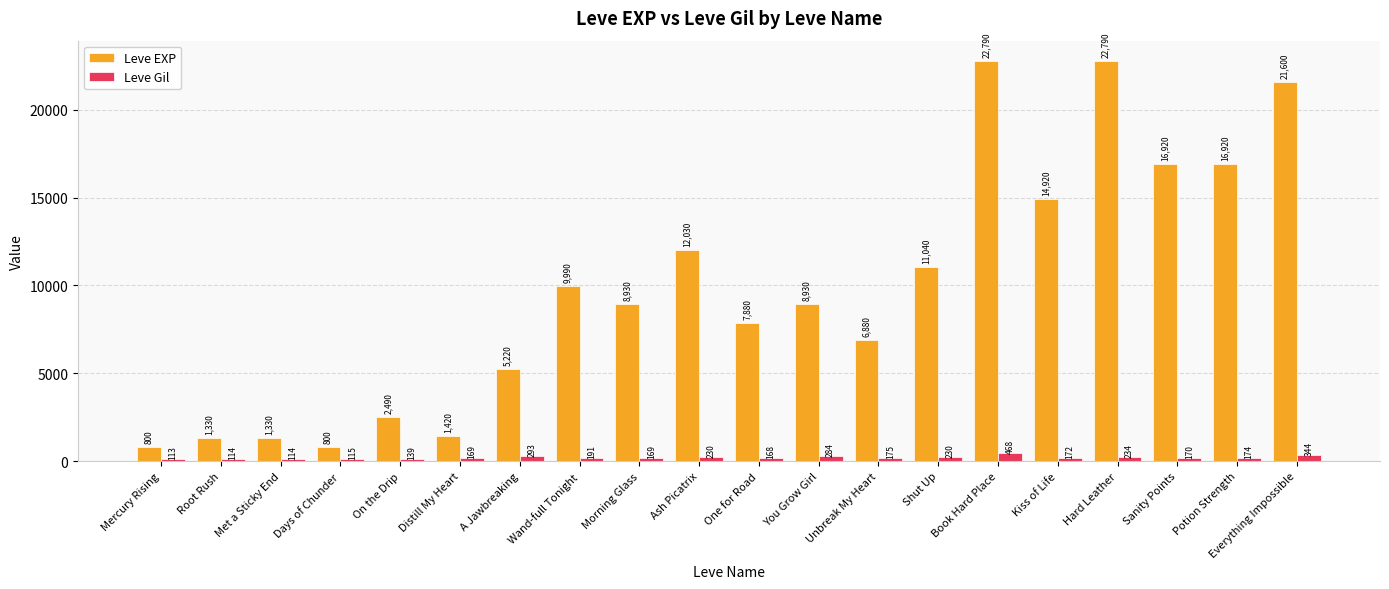

At which category does the chart reach its minimum across all series?

Mercury Rising